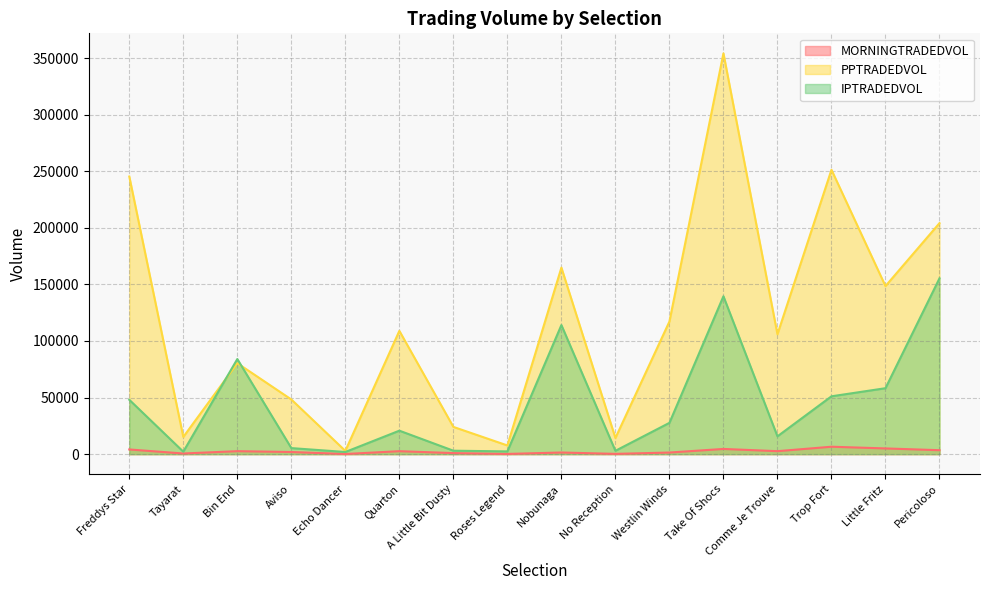

In IPTRADEDVOL, how many points are higher than both neighbors (excluding endpoints)?

4